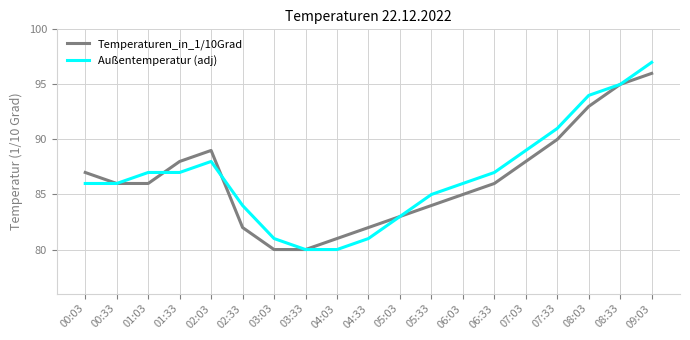

Reading right to left, list all the values displayed in this chart.

Temperaturen_in_1/10Grad: 96	95	93	90	88	86	85	84	83	82	81	80	80	82	89	88	86	86	87
Außentemperatur (adj): 97	95	94	91	89	87	86	85	83	81	80	80	81	84	88	87	87	86	86